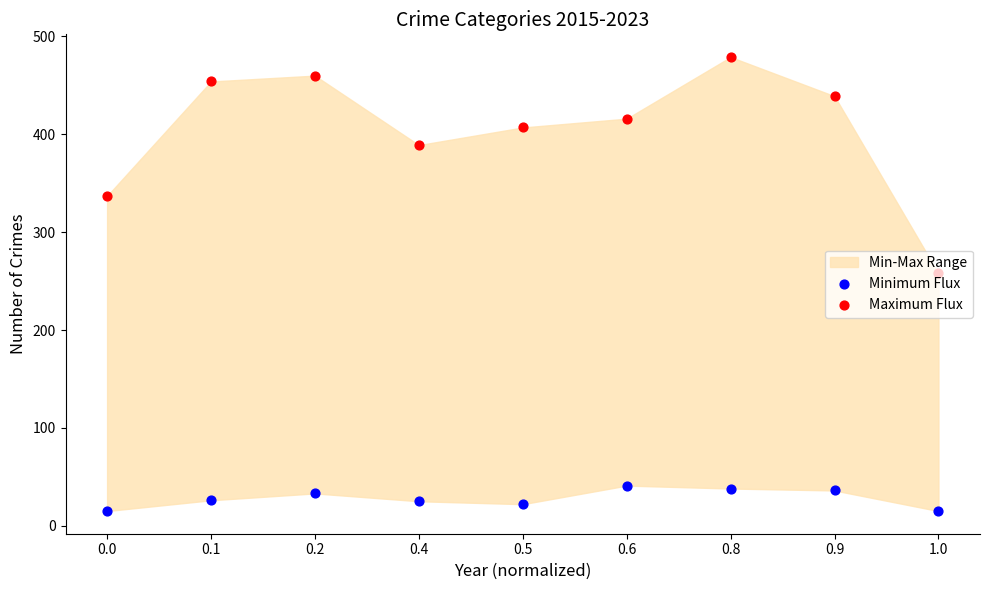

Is the value of Maximum Flux at 0.6 greater than the value of Minimum Flux at 0.1?

Yes